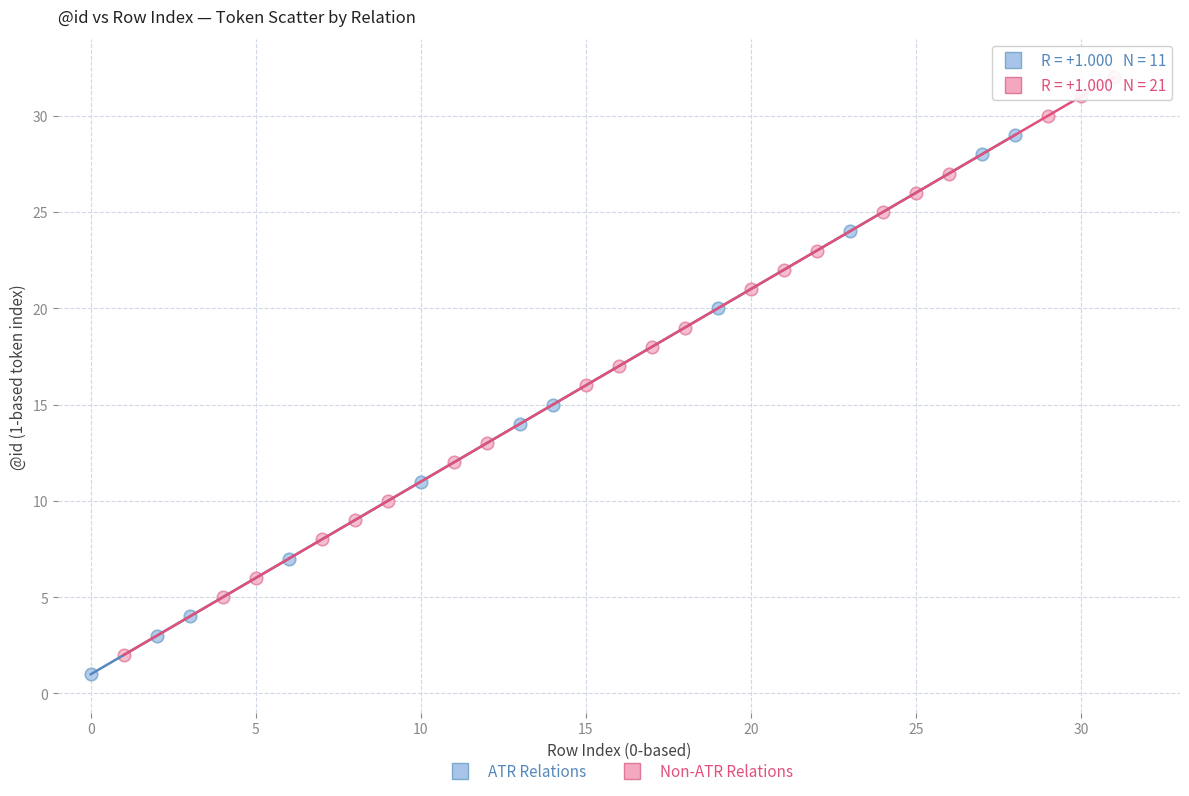

Which series contains the highest Y value?

Non-ATR Relations